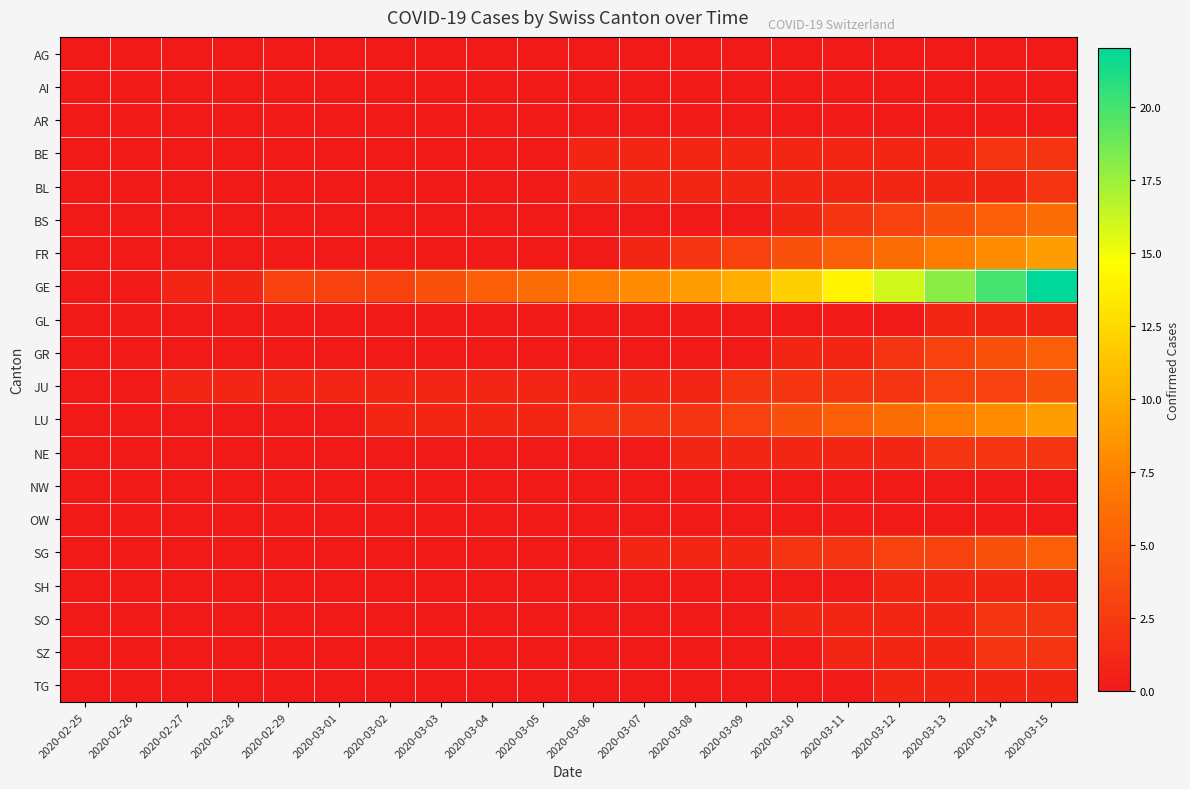

Reading right to left, extract all data points from this chart.

AG: 2020-03-15=0	2020-03-14=0	2020-03-13=0	2020-03-12=0	2020-03-11=0	2020-03-10=0	2020-03-09=0	2020-03-08=0	2020-03-07=0	2020-03-06=0	2020-03-05=0	2020-03-04=0	2020-03-03=0	2020-03-02=0	2020-03-01=0	2020-02-29=0	2020-02-28=0	2020-02-27=0	2020-02-26=0	2020-02-25=0
AI: 2020-03-15=0	2020-03-14=0	2020-03-13=0	2020-03-12=0	2020-03-11=0	2020-03-10=0	2020-03-09=0	2020-03-08=0	2020-03-07=0	2020-03-06=0	2020-03-05=0	2020-03-04=0	2020-03-03=0	2020-03-02=0	2020-03-01=0	2020-02-29=0	2020-02-28=0	2020-02-27=0	2020-02-26=0	2020-02-25=0
AR: 2020-03-15=0	2020-03-14=0	2020-03-13=0	2020-03-12=0	2020-03-11=0	2020-03-10=0	2020-03-09=0	2020-03-08=0	2020-03-07=0	2020-03-06=0	2020-03-05=0	2020-03-04=0	2020-03-03=0	2020-03-02=0	2020-03-01=0	2020-02-29=0	2020-02-28=0	2020-02-27=0	2020-02-26=0	2020-02-25=0
BE: 2020-03-15=2	2020-03-14=2	2020-03-13=1	2020-03-12=1	2020-03-11=1	2020-03-10=1	2020-03-09=1	2020-03-08=1	2020-03-07=1	2020-03-06=1	2020-03-05=0	2020-03-04=0	2020-03-03=0	2020-03-02=0	2020-03-01=0	2020-02-29=0	2020-02-28=0	2020-02-27=0	2020-02-26=0	2020-02-25=0
BL: 2020-03-15=2	2020-03-14=1	2020-03-13=1	2020-03-12=1	2020-03-11=1	2020-03-10=1	2020-03-09=1	2020-03-08=1	2020-03-07=1	2020-03-06=1	2020-03-05=0	2020-03-04=0	2020-03-03=0	2020-03-02=0	2020-03-01=0	2020-02-29=0	2020-02-28=0	2020-02-27=0	2020-02-26=0	2020-02-25=0
BS: 2020-03-15=6	2020-03-14=5	2020-03-13=4	2020-03-12=3	2020-03-11=2	2020-03-10=1	2020-03-09=0	2020-03-08=0	2020-03-07=0	2020-03-06=0	2020-03-05=0	2020-03-04=0	2020-03-03=0	2020-03-02=0	2020-03-01=0	2020-02-29=0	2020-02-28=0	2020-02-27=0	2020-02-26=0	2020-02-25=0
FR: 2020-03-15=9	2020-03-14=8	2020-03-13=7	2020-03-12=6	2020-03-11=5	2020-03-10=4	2020-03-09=3	2020-03-08=2	2020-03-07=1	2020-03-06=0	2020-03-05=0	2020-03-04=0	2020-03-03=0	2020-03-02=0	2020-03-01=0	2020-02-29=0	2020-02-28=0	2020-02-27=0	2020-02-26=0	2020-02-25=0
GE: 2020-03-15=22	2020-03-14=20	2020-03-13=18	2020-03-12=16	2020-03-11=14	2020-03-10=12	2020-03-09=10	2020-03-08=9	2020-03-07=8	2020-03-06=7	2020-03-05=6	2020-03-04=5	2020-03-03=4	2020-03-02=3	2020-03-01=3	2020-02-29=3	2020-02-28=1	2020-02-27=1	2020-02-26=0	2020-02-25=0
GL: 2020-03-15=1	2020-03-14=1	2020-03-13=1	2020-03-12=0	2020-03-11=0	2020-03-10=0	2020-03-09=0	2020-03-08=0	2020-03-07=0	2020-03-06=0	2020-03-05=0	2020-03-04=0	2020-03-03=0	2020-03-02=0	2020-03-01=0	2020-02-29=0	2020-02-28=0	2020-02-27=0	2020-02-26=0	2020-02-25=0
GR: 2020-03-15=5	2020-03-14=4	2020-03-13=3	2020-03-12=2	2020-03-11=1	2020-03-10=1	2020-03-09=0	2020-03-08=0	2020-03-07=0	2020-03-06=0	2020-03-05=0	2020-03-04=0	2020-03-03=0	2020-03-02=0	2020-03-01=0	2020-02-29=0	2020-02-28=0	2020-02-27=0	2020-02-26=0	2020-02-25=0
JU: 2020-03-15=4	2020-03-14=3	2020-03-13=3	2020-03-12=2	2020-03-11=2	2020-03-10=2	2020-03-09=2	2020-03-08=1	2020-03-07=1	2020-03-06=1	2020-03-05=1	2020-03-04=1	2020-03-03=1	2020-03-02=1	2020-03-01=1	2020-02-29=1	2020-02-28=1	2020-02-27=1	2020-02-26=0	2020-02-25=0
LU: 2020-03-15=9	2020-03-14=8	2020-03-13=7	2020-03-12=6	2020-03-11=5	2020-03-10=4	2020-03-09=3	2020-03-08=2	2020-03-07=2	2020-03-06=2	2020-03-05=1	2020-03-04=1	2020-03-03=1	2020-03-02=1	2020-03-01=0	2020-02-29=0	2020-02-28=0	2020-02-27=0	2020-02-26=0	2020-02-25=0
NE: 2020-03-15=2	2020-03-14=2	2020-03-13=2	2020-03-12=1	2020-03-11=1	2020-03-10=1	2020-03-09=1	2020-03-08=1	2020-03-07=0	2020-03-06=0	2020-03-05=0	2020-03-04=0	2020-03-03=0	2020-03-02=0	2020-03-01=0	2020-02-29=0	2020-02-28=0	2020-02-27=0	2020-02-26=0	2020-02-25=0
NW: 2020-03-15=0	2020-03-14=0	2020-03-13=0	2020-03-12=0	2020-03-11=0	2020-03-10=0	2020-03-09=0	2020-03-08=0	2020-03-07=0	2020-03-06=0	2020-03-05=0	2020-03-04=0	2020-03-03=0	2020-03-02=0	2020-03-01=0	2020-02-29=0	2020-02-28=0	2020-02-27=0	2020-02-26=0	2020-02-25=0
OW: 2020-03-15=0	2020-03-14=0	2020-03-13=0	2020-03-12=0	2020-03-11=0	2020-03-10=0	2020-03-09=0	2020-03-08=0	2020-03-07=0	2020-03-06=0	2020-03-05=0	2020-03-04=0	2020-03-03=0	2020-03-02=0	2020-03-01=0	2020-02-29=0	2020-02-28=0	2020-02-27=0	2020-02-26=0	2020-02-25=0
SG: 2020-03-15=5	2020-03-14=4	2020-03-13=3	2020-03-12=3	2020-03-11=2	2020-03-10=2	2020-03-09=1	2020-03-08=1	2020-03-07=1	2020-03-06=0	2020-03-05=0	2020-03-04=0	2020-03-03=0	2020-03-02=0	2020-03-01=0	2020-02-29=0	2020-02-28=0	2020-02-27=0	2020-02-26=0	2020-02-25=0
SH: 2020-03-15=1	2020-03-14=1	2020-03-13=1	2020-03-12=1	2020-03-11=0	2020-03-10=0	2020-03-09=0	2020-03-08=0	2020-03-07=0	2020-03-06=0	2020-03-05=0	2020-03-04=0	2020-03-03=0	2020-03-02=0	2020-03-01=0	2020-02-29=0	2020-02-28=0	2020-02-27=0	2020-02-26=0	2020-02-25=0
SO: 2020-03-15=2	2020-03-14=2	2020-03-13=1	2020-03-12=1	2020-03-11=1	2020-03-10=1	2020-03-09=0	2020-03-08=0	2020-03-07=0	2020-03-06=0	2020-03-05=0	2020-03-04=0	2020-03-03=0	2020-03-02=0	2020-03-01=0	2020-02-29=0	2020-02-28=0	2020-02-27=0	2020-02-26=0	2020-02-25=0
SZ: 2020-03-15=2	2020-03-14=2	2020-03-13=1	2020-03-12=1	2020-03-11=1	2020-03-10=0	2020-03-09=0	2020-03-08=0	2020-03-07=0	2020-03-06=0	2020-03-05=0	2020-03-04=0	2020-03-03=0	2020-03-02=0	2020-03-01=0	2020-02-29=0	2020-02-28=0	2020-02-27=0	2020-02-26=0	2020-02-25=0
TG: 2020-03-15=1	2020-03-14=1	2020-03-13=1	2020-03-12=1	2020-03-11=0	2020-03-10=0	2020-03-09=0	2020-03-08=0	2020-03-07=0	2020-03-06=0	2020-03-05=0	2020-03-04=0	2020-03-03=0	2020-03-02=0	2020-03-01=0	2020-02-29=0	2020-02-28=0	2020-02-27=0	2020-02-26=0	2020-02-25=0